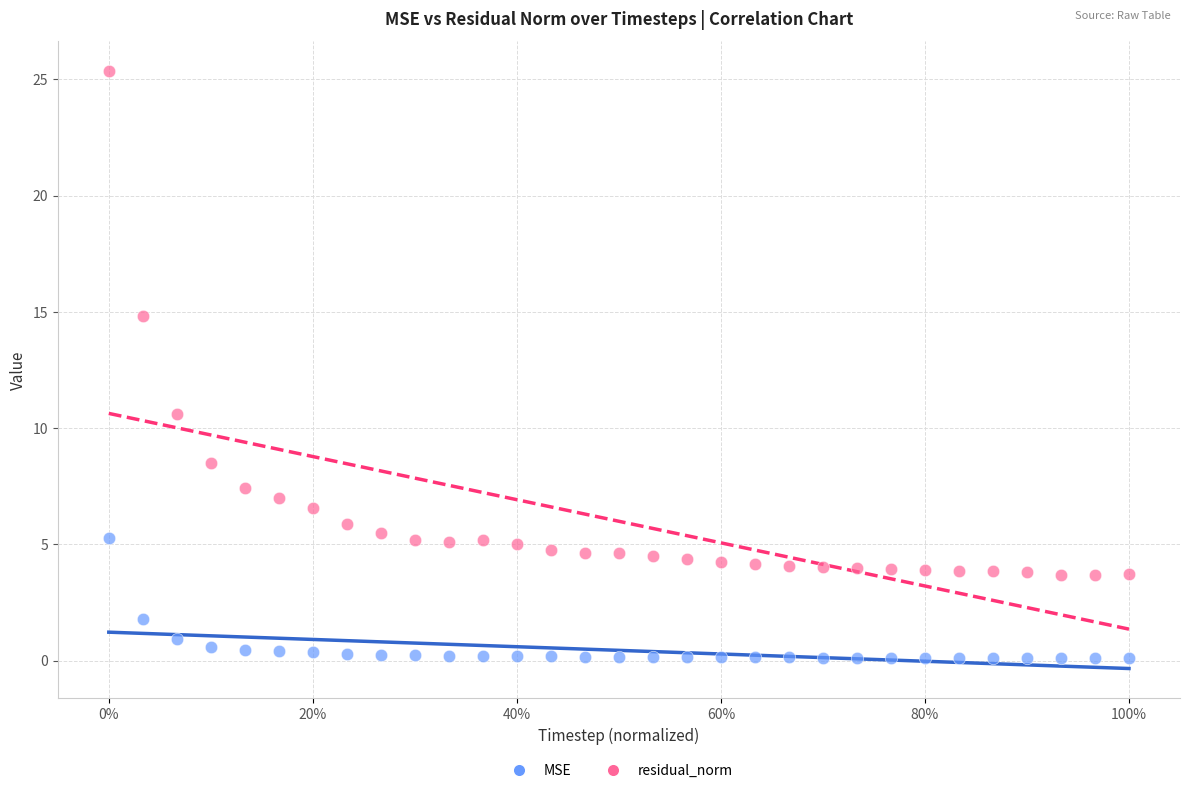

Which series has the largest Y range (max minus min)?

residual_norm